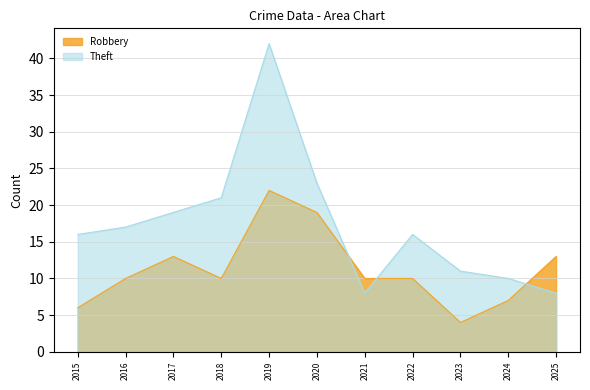

What is the minimum value shown in the chart?

4